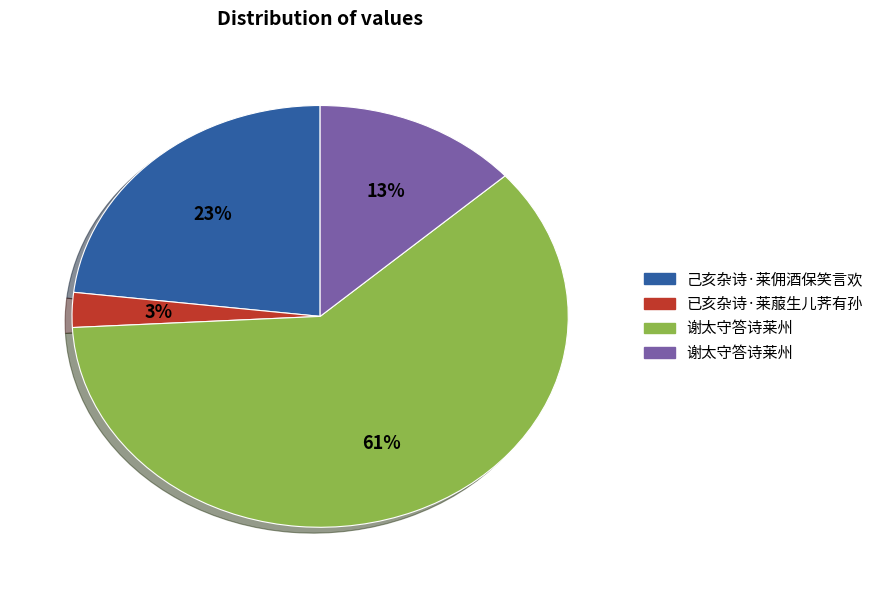

To the nearest percent, what is the average slice percentage?

25%